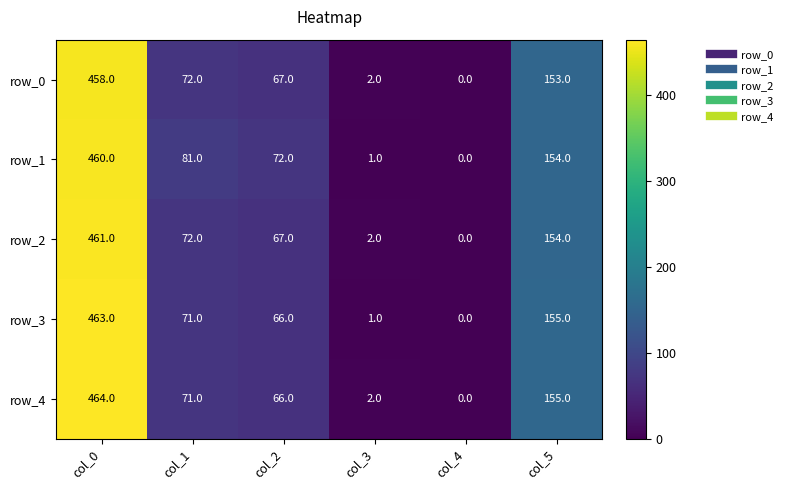

Reading left to right, extract all data points from this chart.

row_0: col_0=458	col_1=72	col_2=67	col_3=2	col_4=0	col_5=153
row_1: col_0=460	col_1=81	col_2=72	col_3=1	col_4=0	col_5=154
row_2: col_0=461	col_1=72	col_2=67	col_3=2	col_4=0	col_5=154
row_3: col_0=463	col_1=71	col_2=66	col_3=1	col_4=0	col_5=155
row_4: col_0=464	col_1=71	col_2=66	col_3=2	col_4=0	col_5=155